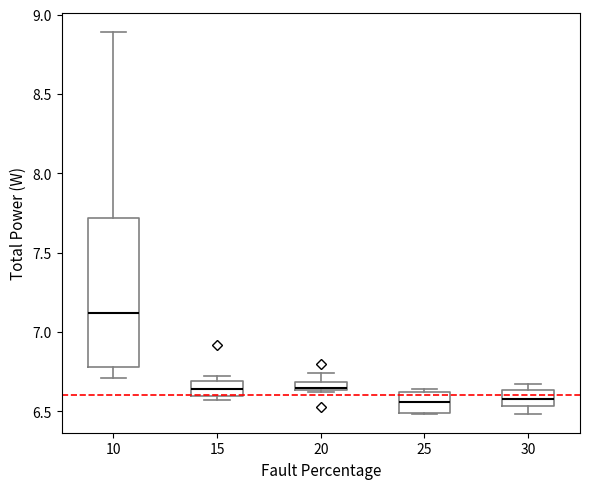

Where does the median line of the box at x = 10 sit on the y-axis? The values are not printed on the chart, so give them approximately, as read against the axis.

7.10